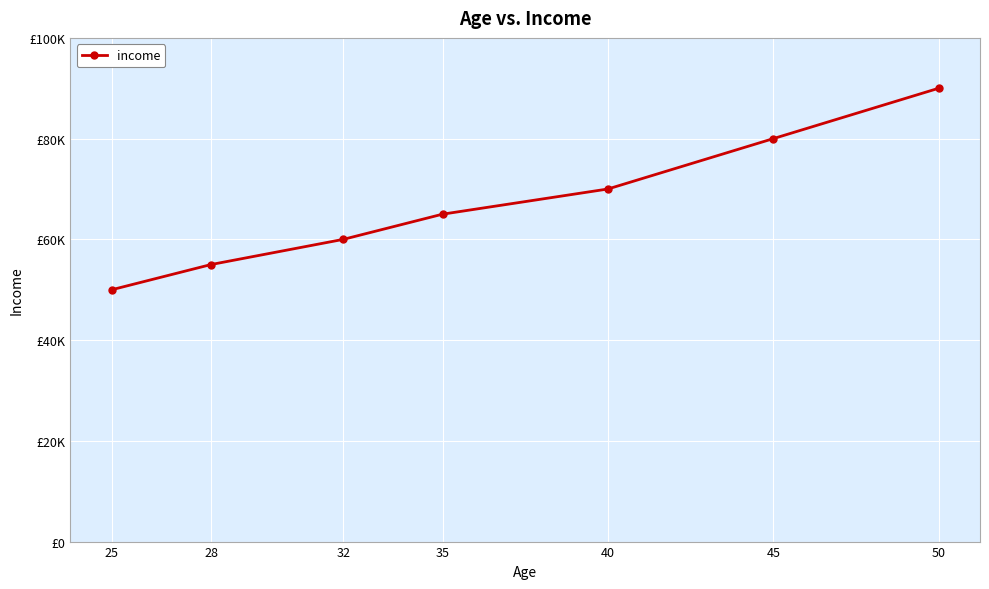

True or false: there are more than 0 points higher than both neighbors.

False